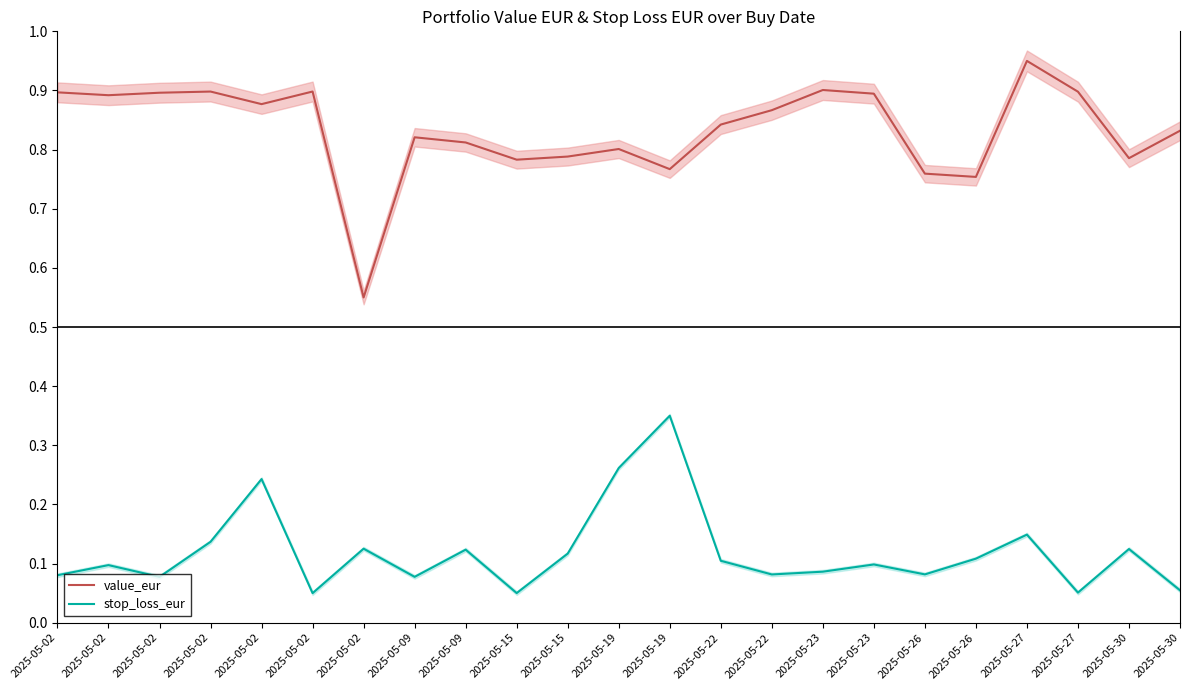

What is the minimum value shown in the chart?

0.1